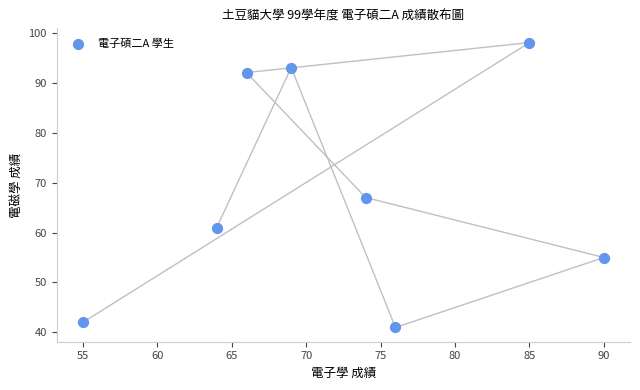

What is the average Y value?

69